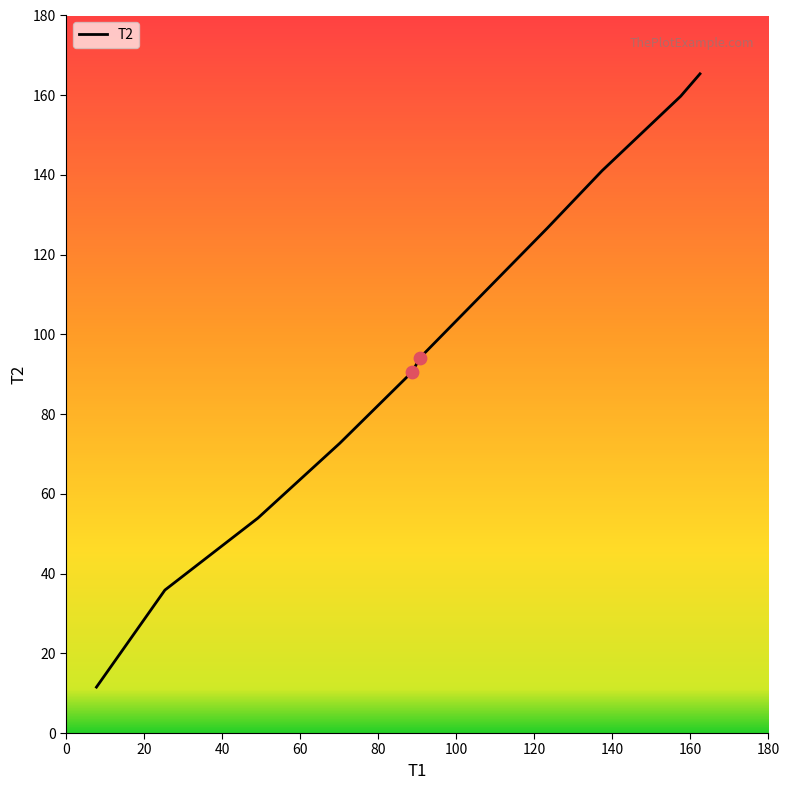

What is the minimum value shown in the chart?

11.5